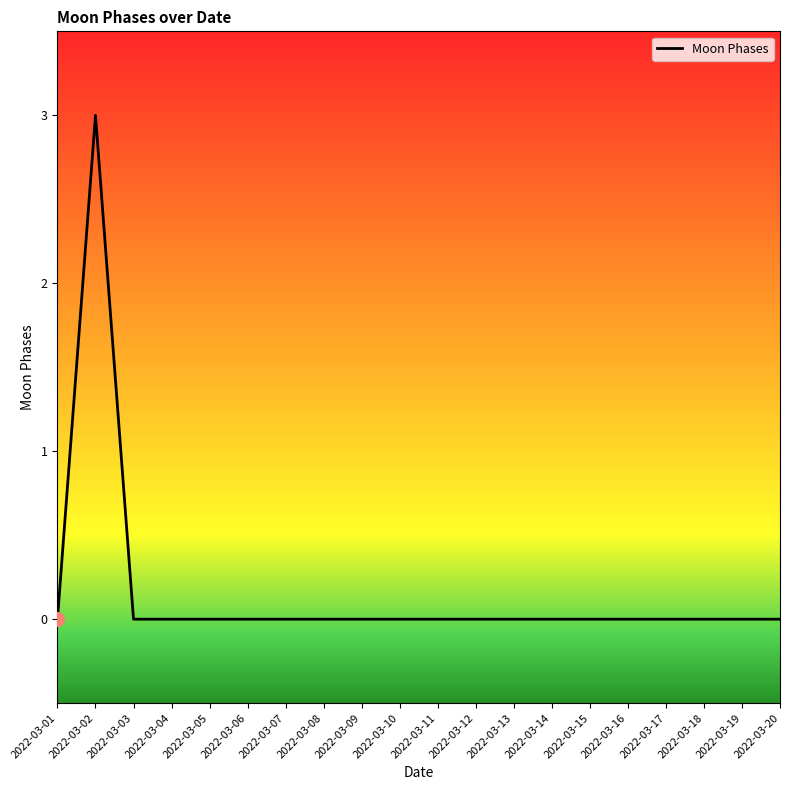

Reading left to right, extract all data points from this chart.

0	3	0	0	0	0	0	0	0	0	0	0	0	0	0	0	0	0	0	0